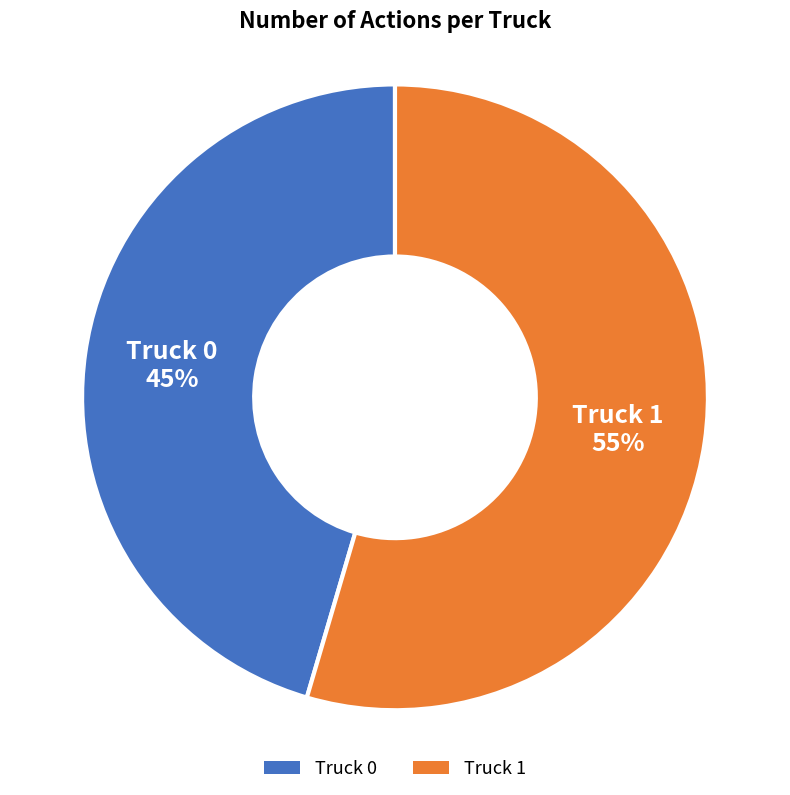

How many segments does this pie chart have?

2